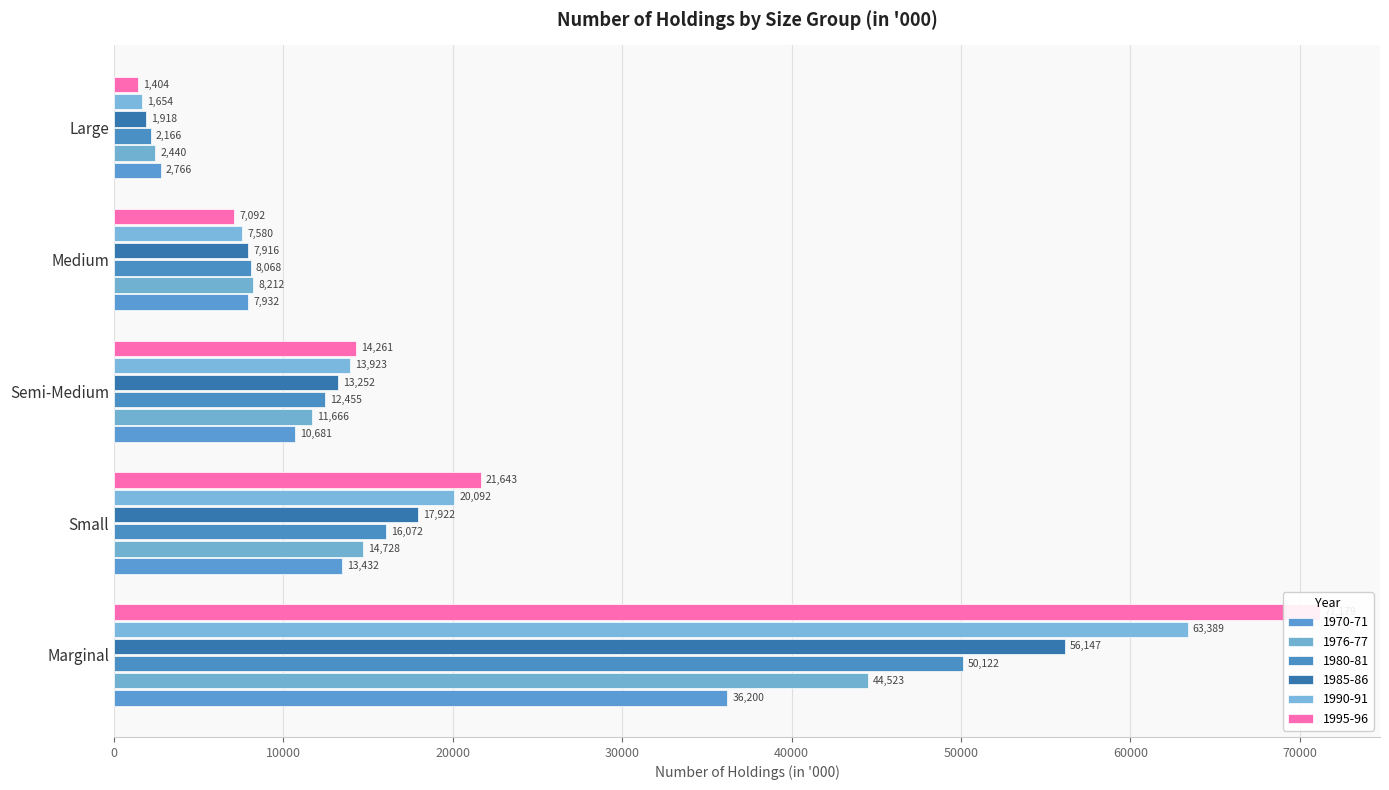

Reading left to right, list all the values displayed in this chart.

1970-71: 36200	13432	10681	7932	2766
1976-77: 44523	14728	11666	8212	2440
1980-81: 50122	16072	12455	8068	2166
1985-86: 56147	17922	13252	7916	1918
1990-91: 63389	20092	13923	7580	1654
1995-96: 71179	21643	14261	7092	1404